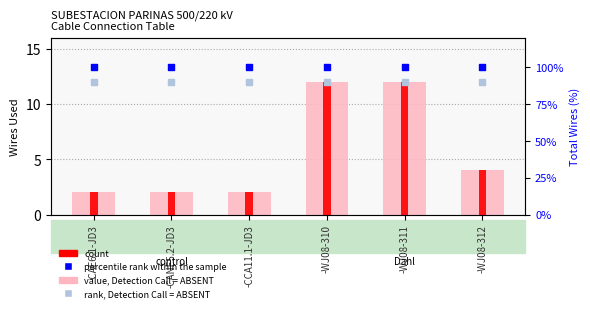

At how many categories does at least one series exceed 40?

6